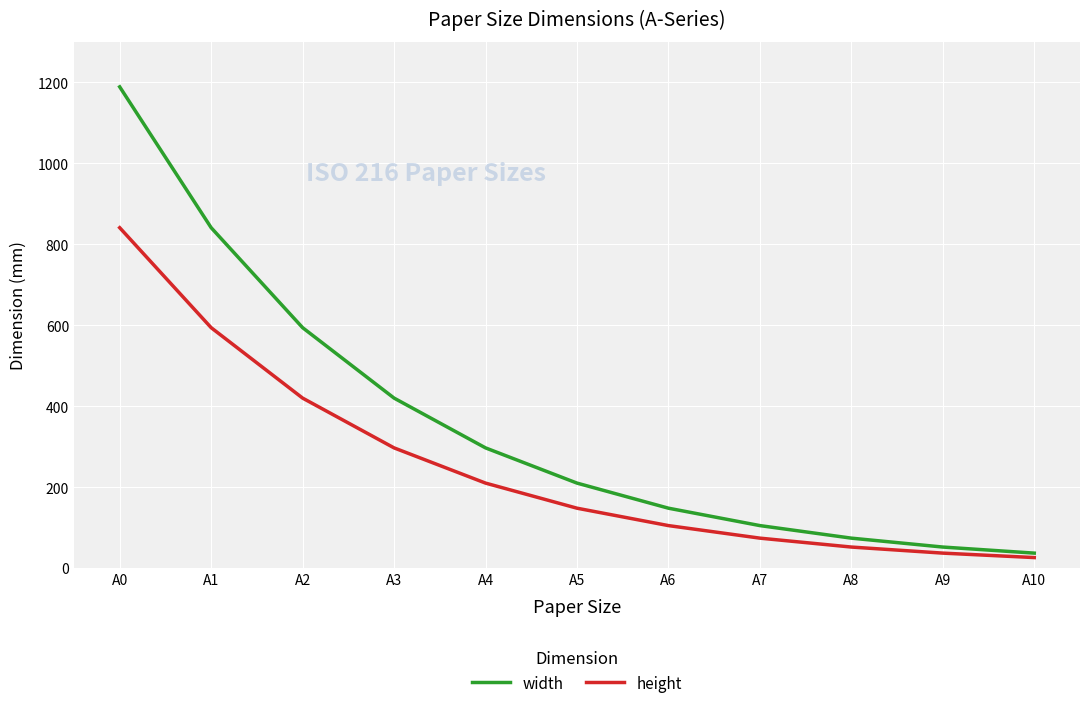

Rank the series by their average value, from lowest to highest.

height, width